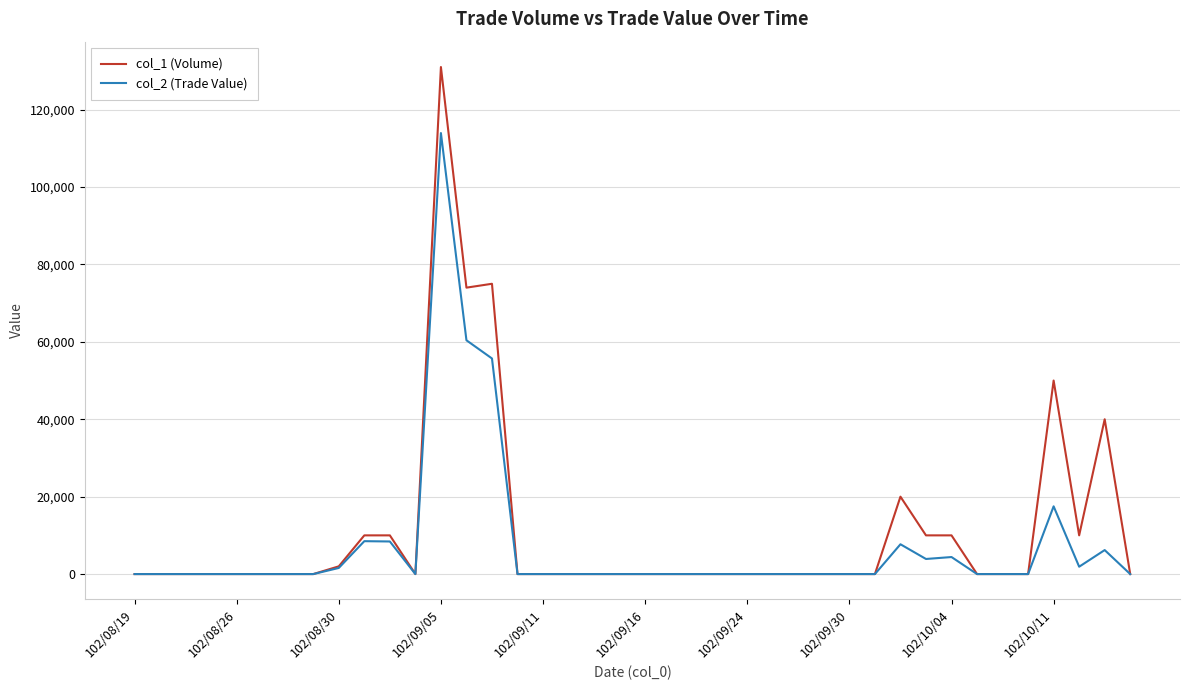

Rank the series by their average value, from highest to lowest.

col_1 (Volume), col_2 (Trade Value)